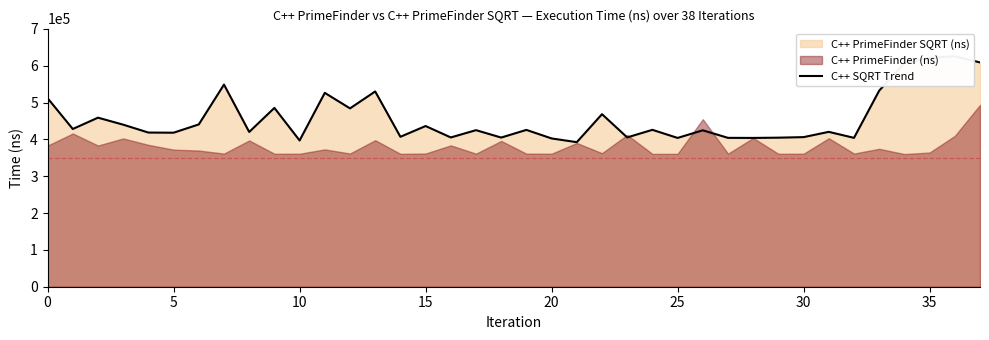

Is it true that the value at 17 is 140559?

False